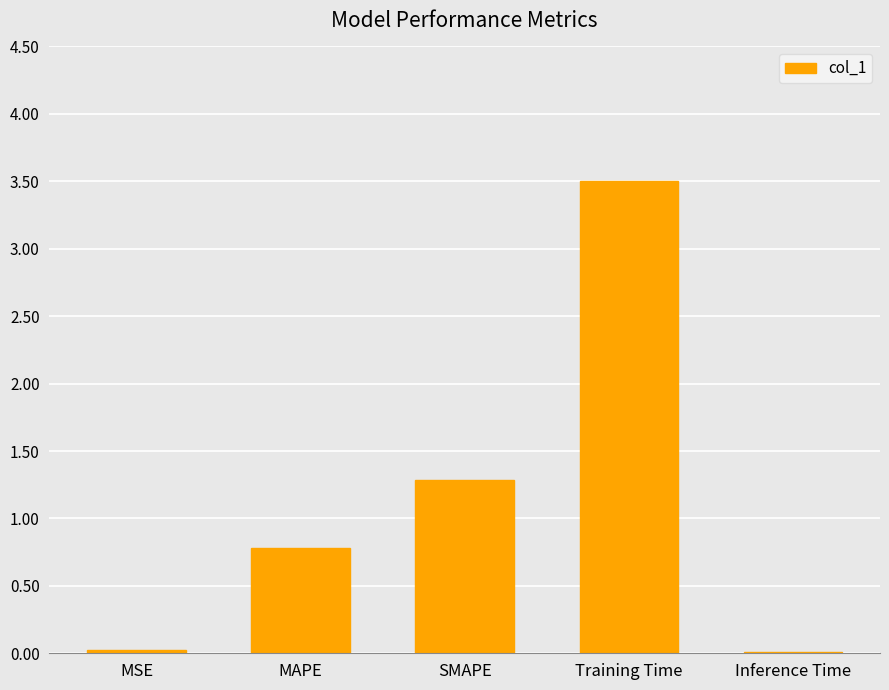

What is the sum of all values?

5.6